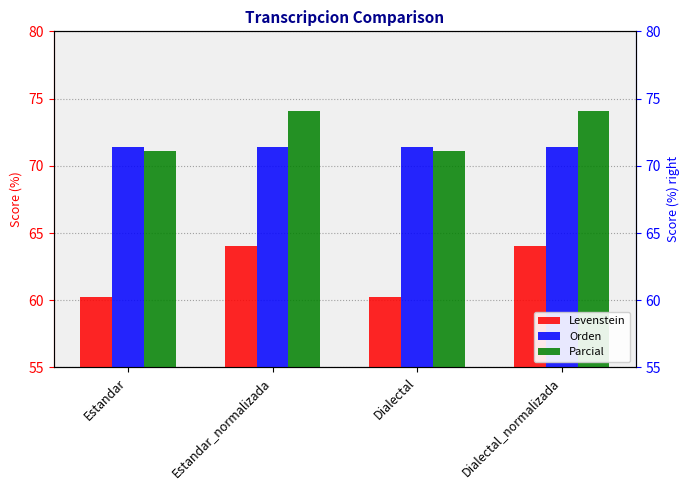

Which series has the largest total across all categories?

Parcial